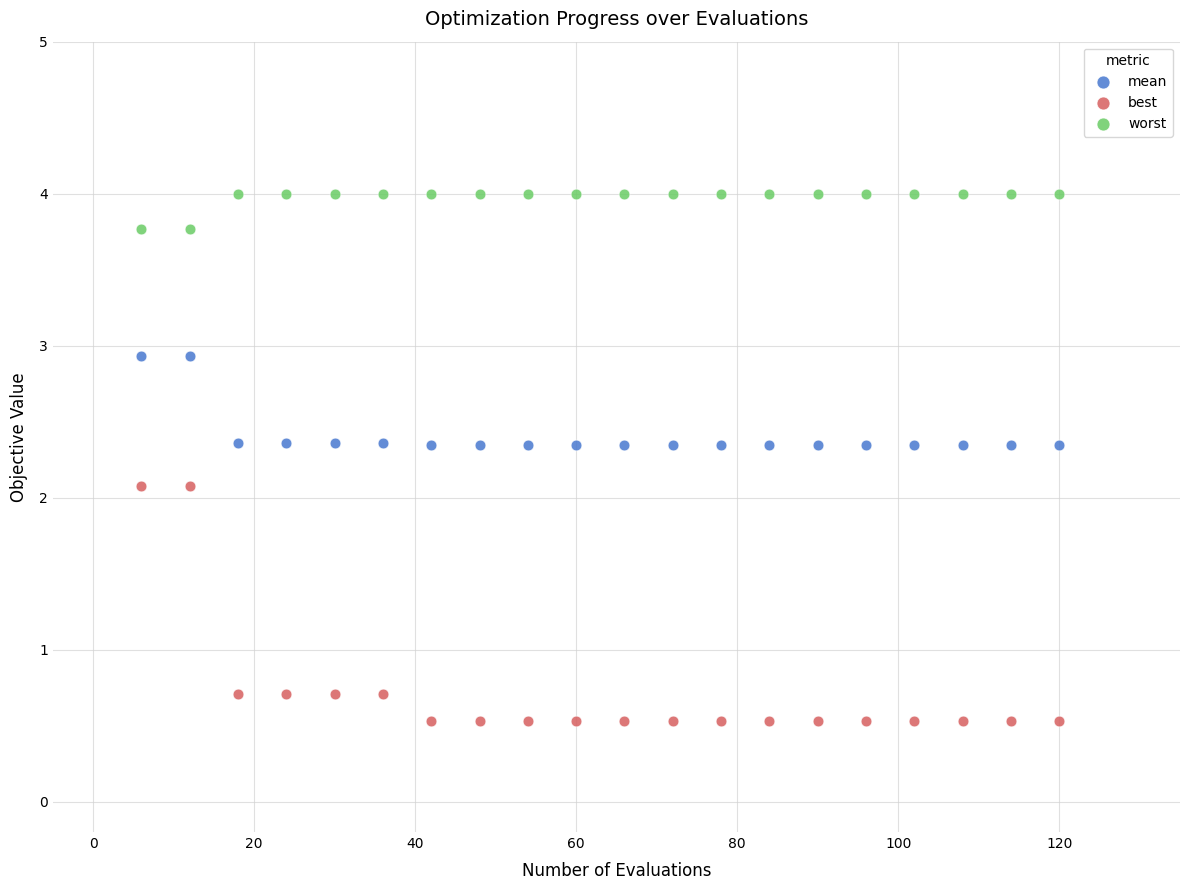

What is the X range (max minus min) for the scatter plot?

114.0